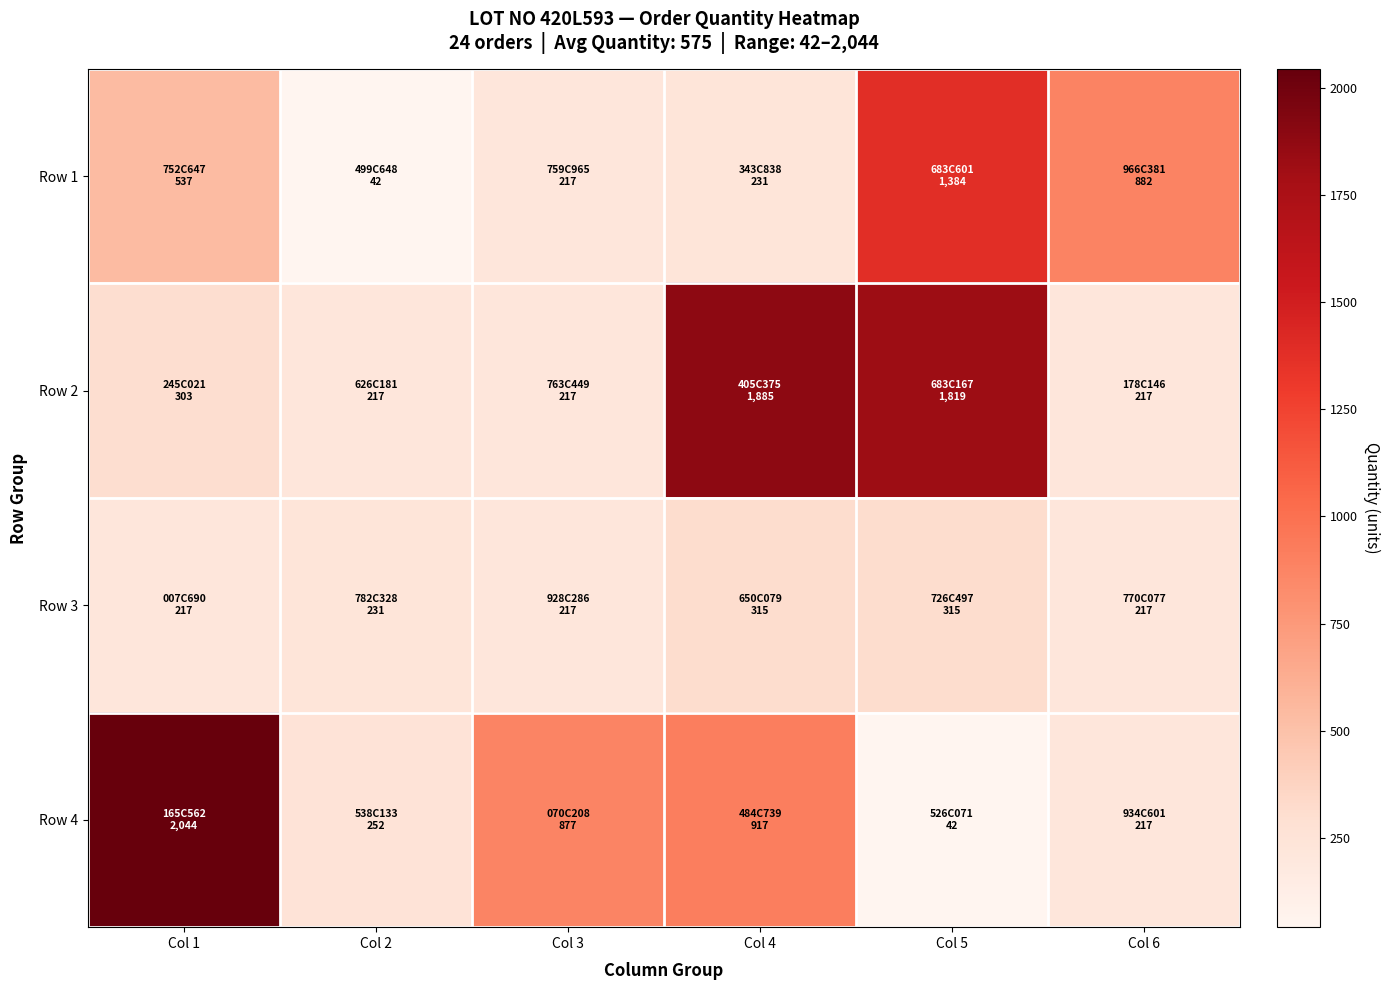

Reading left to right, what are all the values shown in this chart?

Row 1: Col 1=537	Col 2=42	Col 3=217	Col 4=231	Col 5=1384	Col 6=882
Row 2: Col 1=303	Col 2=217	Col 3=217	Col 4=1885	Col 5=1819	Col 6=217
Row 3: Col 1=217	Col 2=231	Col 3=217	Col 4=315	Col 5=315	Col 6=217
Row 4: Col 1=2044	Col 2=252	Col 3=877	Col 4=917	Col 5=42	Col 6=217